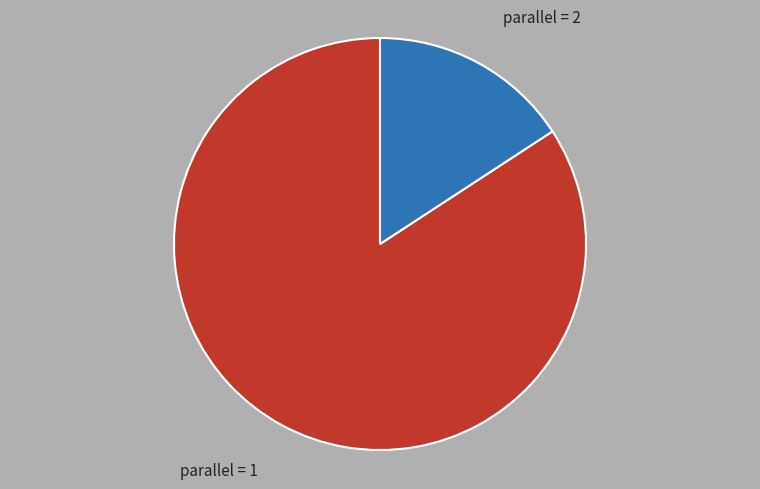

Approximately how many times larger is the value at parallel = 1 compared to parallel = 2?

5.3